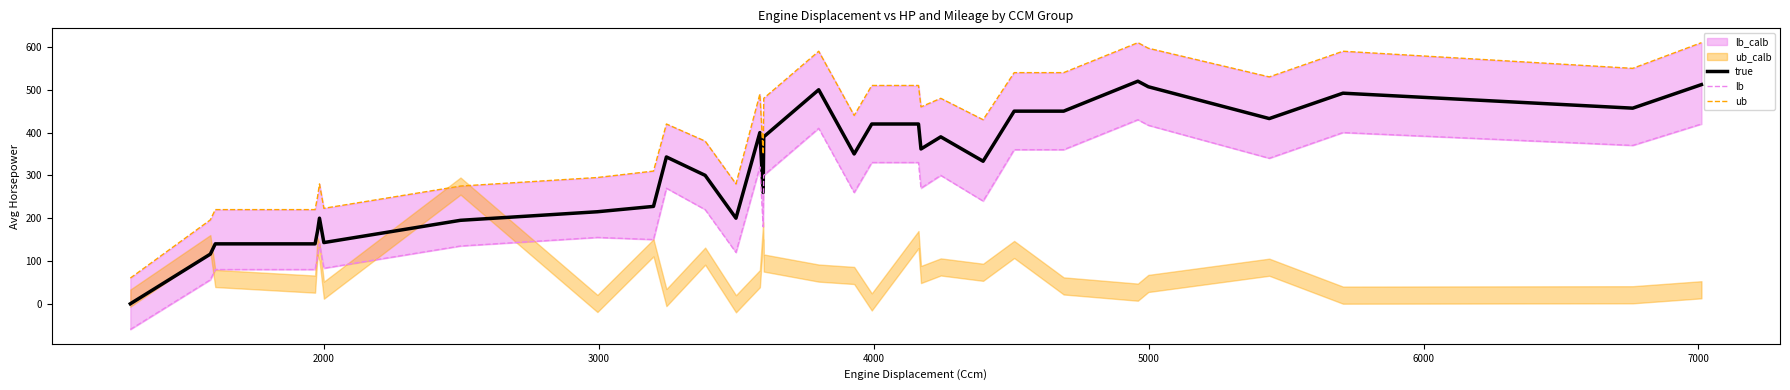

What is the difference between the maximum and minimum values in the true series?

520.0